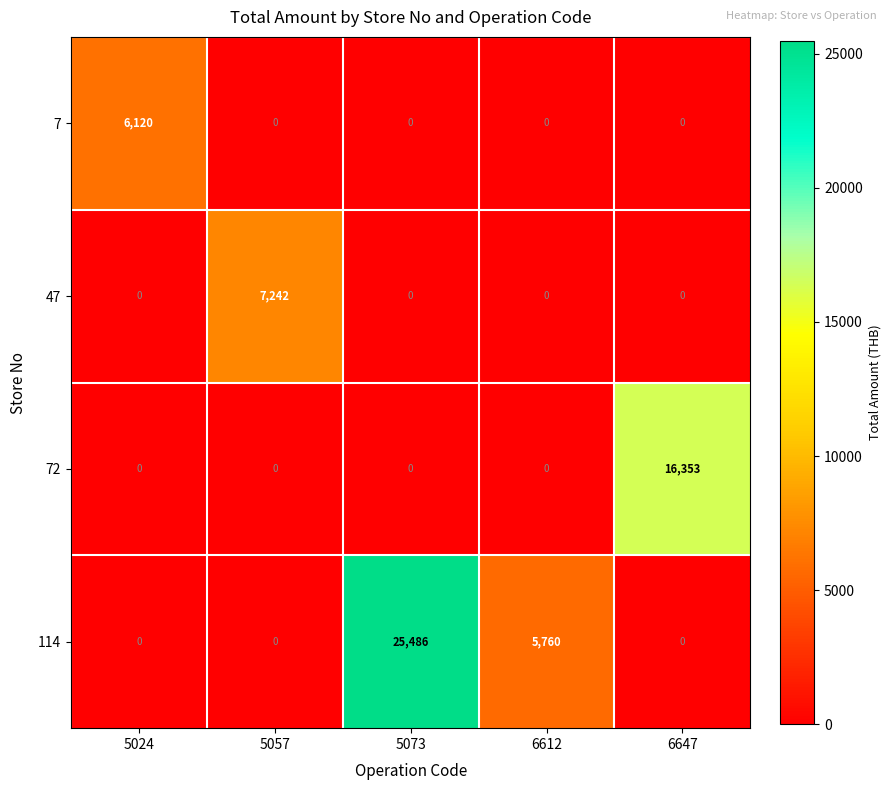

What is the difference between the maximum and minimum values in the 72 series?

16353